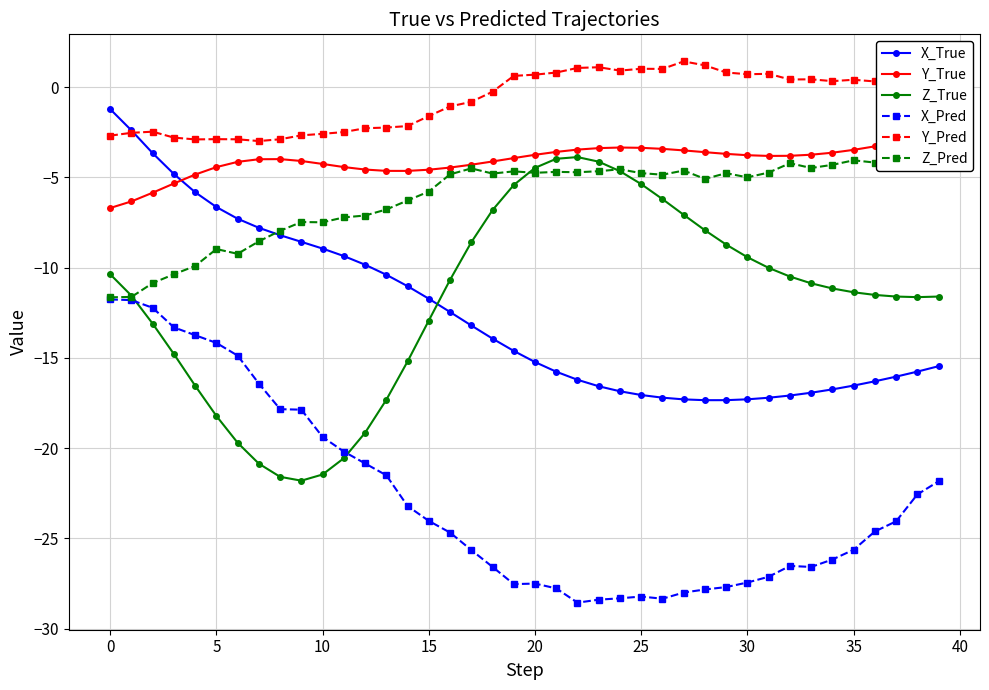

What is the difference between the Y_Pred values at 34 and 38?

0.3